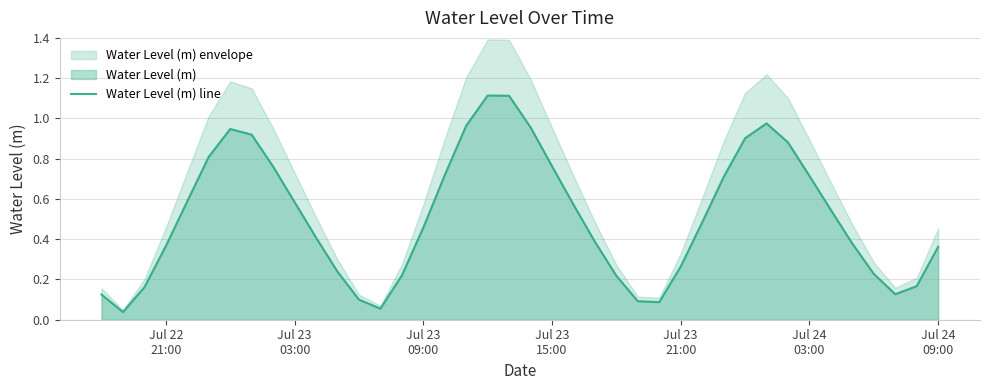

Does the chart have visible grid lines?

Yes